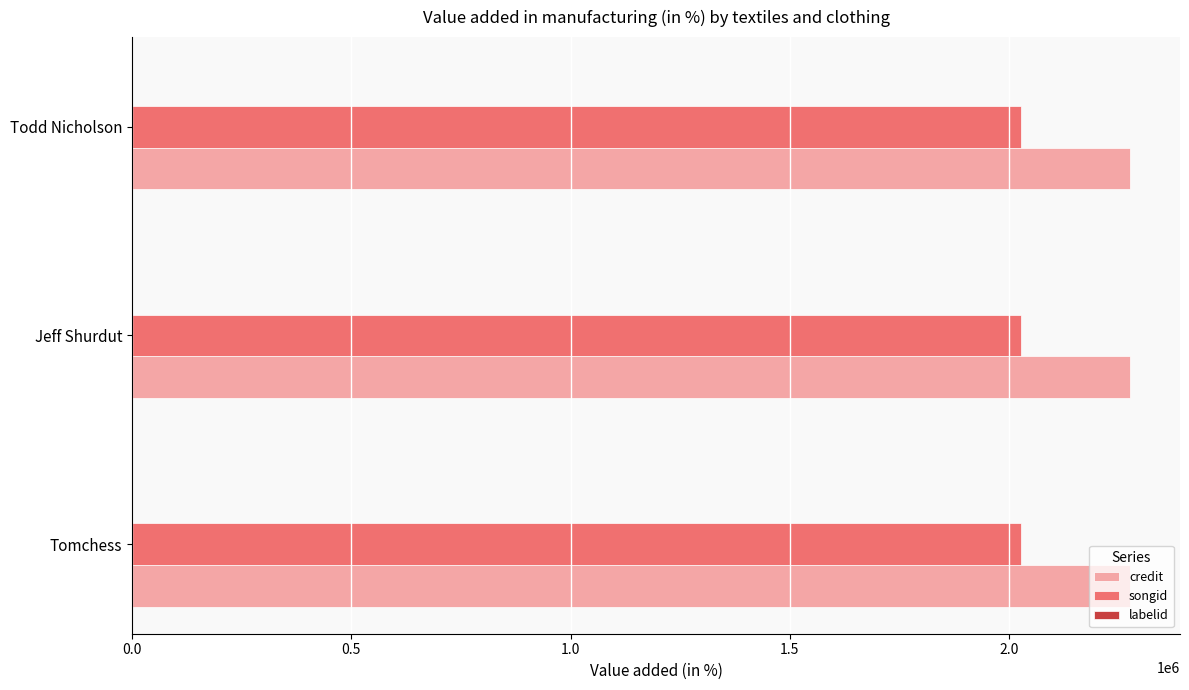

The value of credit at Todd Nicholson is 2276150. True or false?

True